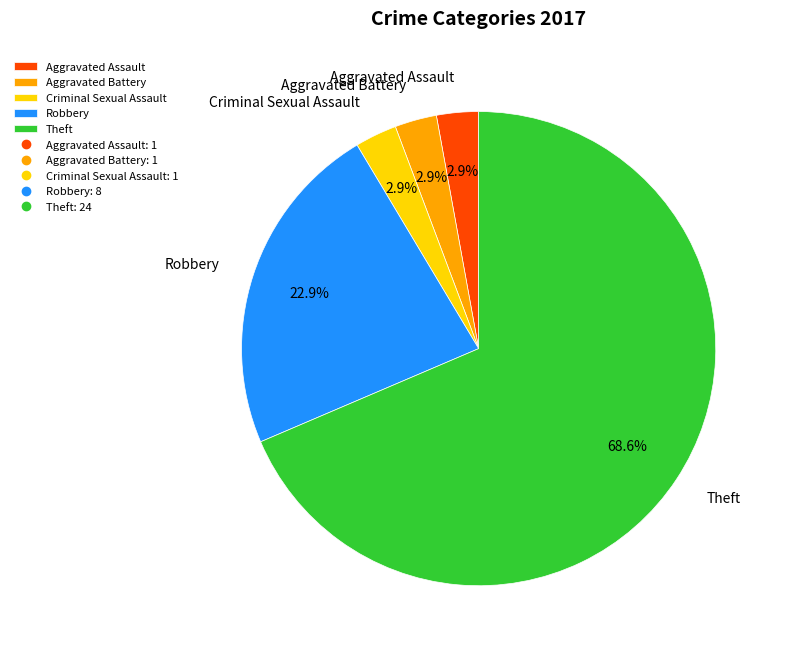

Is it true that Robbery is 32% of the pie?

False